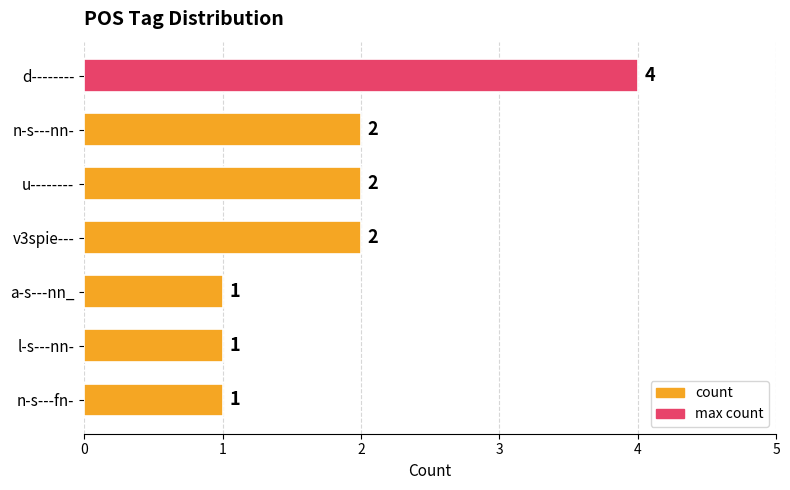

What is the difference between the maximum and second lowest values?

3